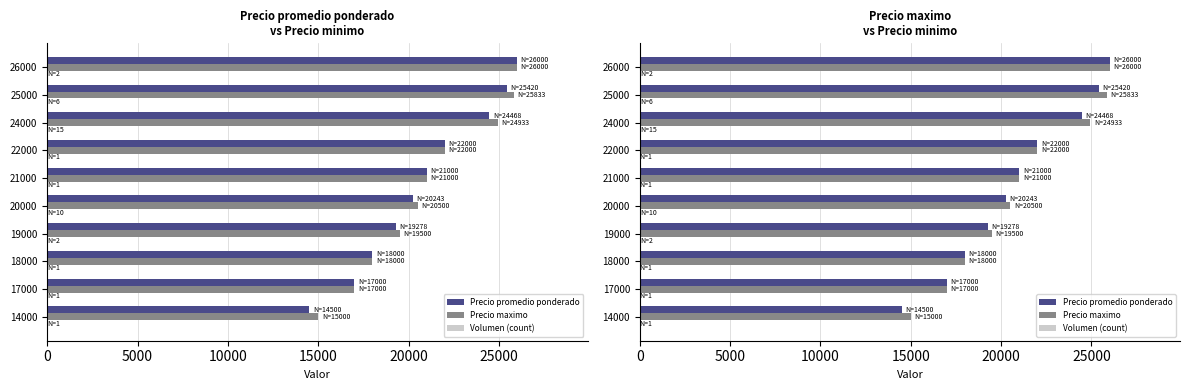

What position from the left is 5000?

2